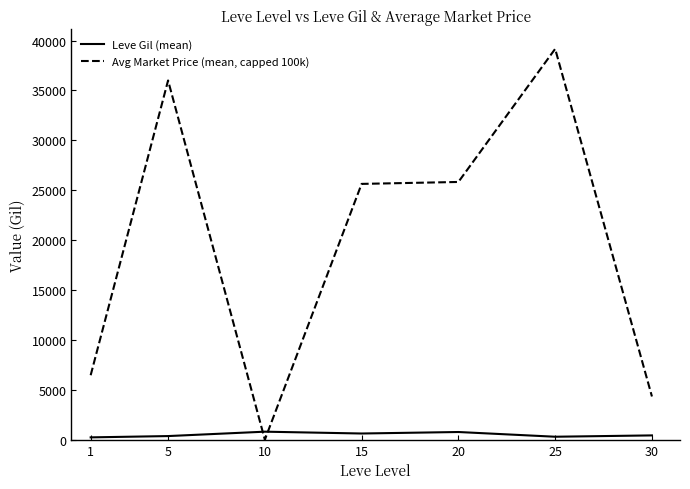

At 10, list the series in order from smallest to largest.

Avg Market Price (mean, capped 100k), Leve Gil (mean)